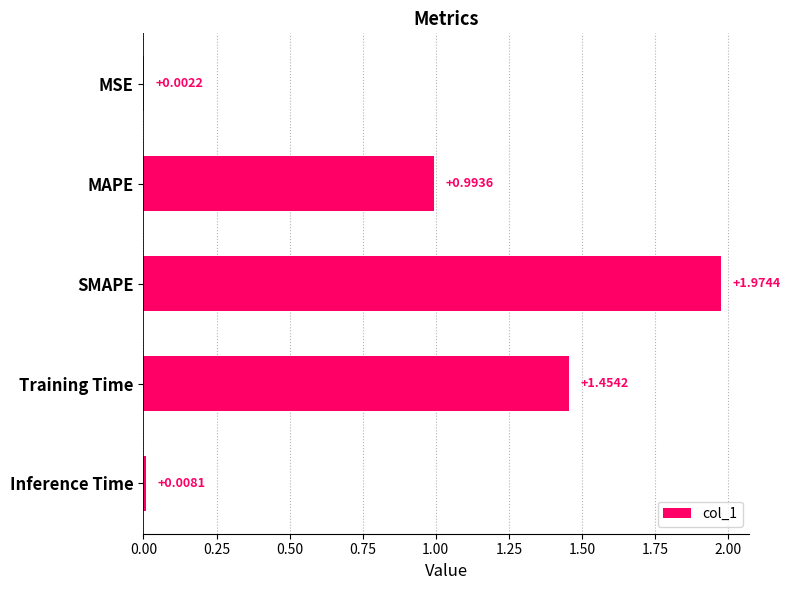

Which label corresponds to the largest value in the chart?

SMAPE